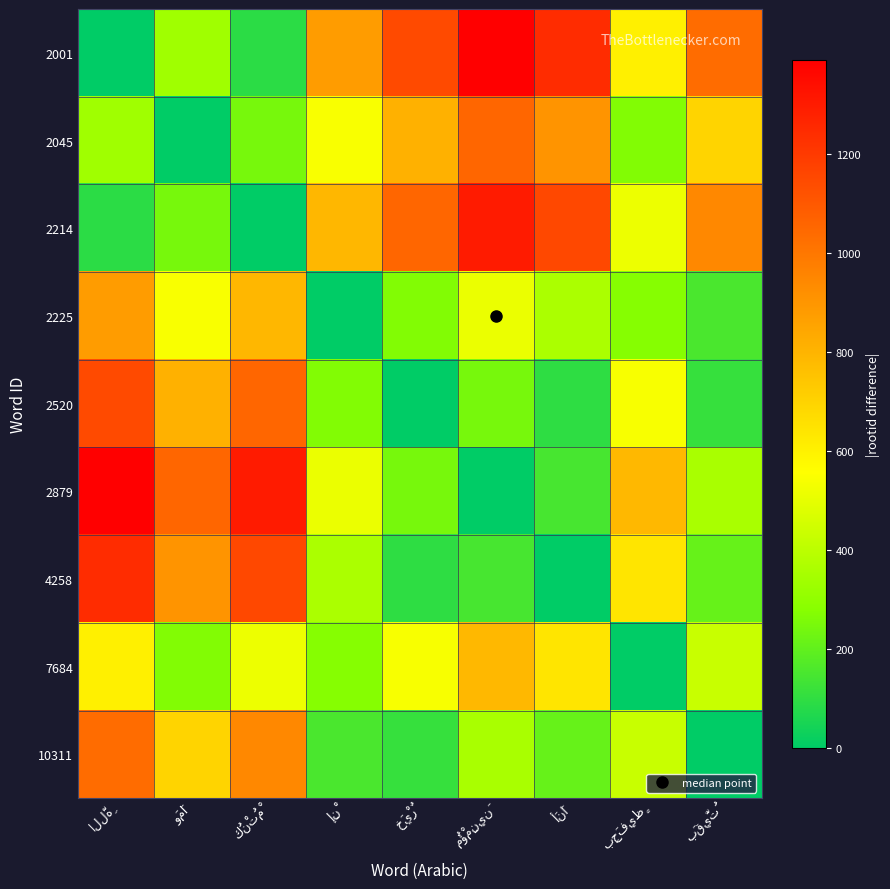

What is the maximum value shown in the chart?

1392